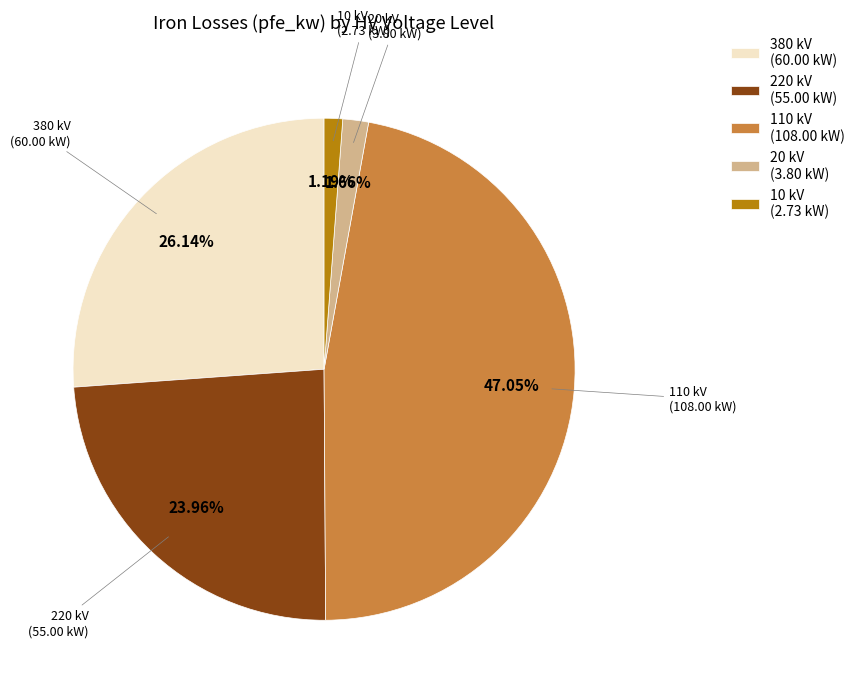

What percentage is NOT represented by 110 kV?

52.9%